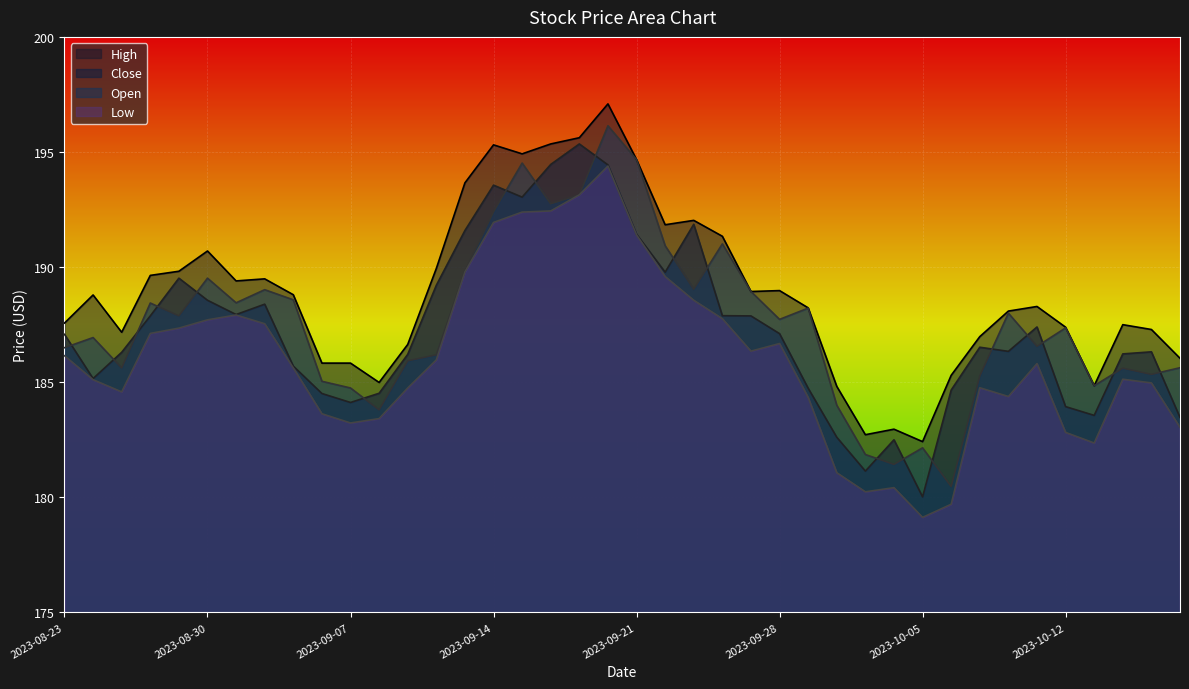

Which series has the largest total across all categories?

High